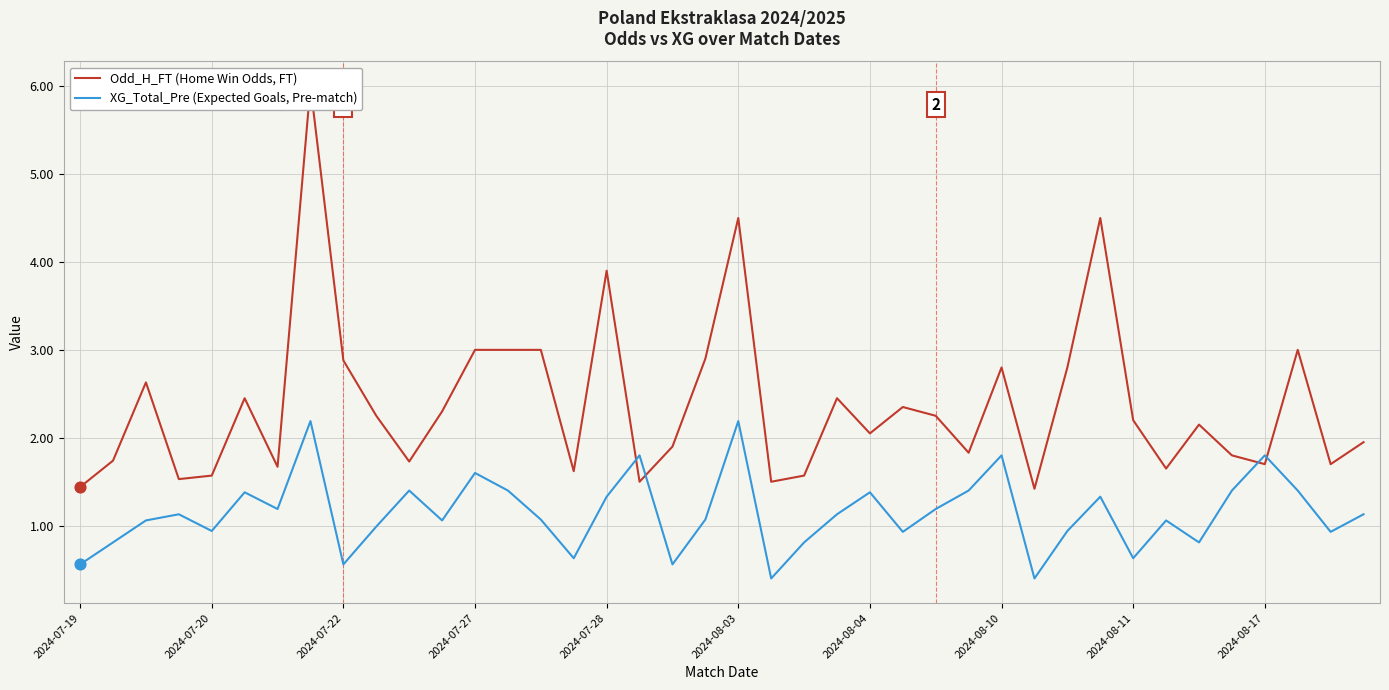

The XG_Total_Pre (Expected Goals, Pre-match) series shows 0.4 at 2024-07-27. True or false?

False